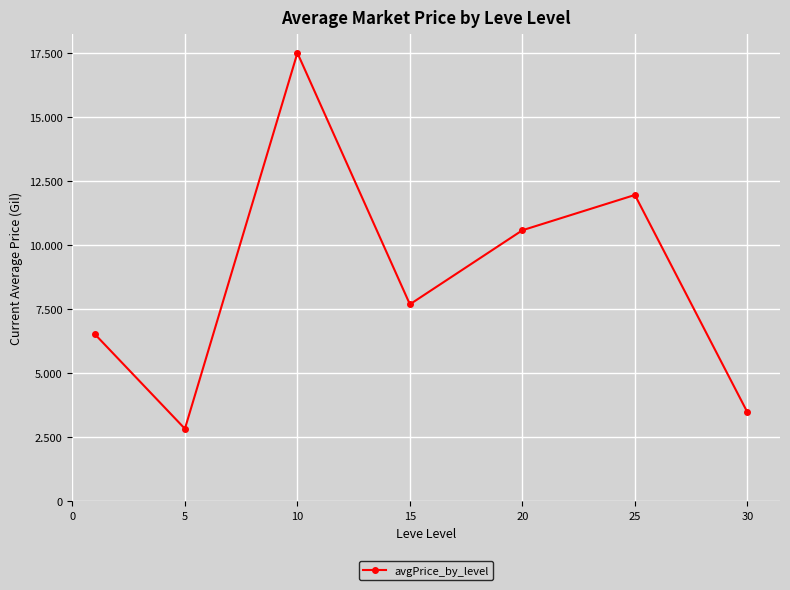

Does the chart have visible grid lines?

Yes